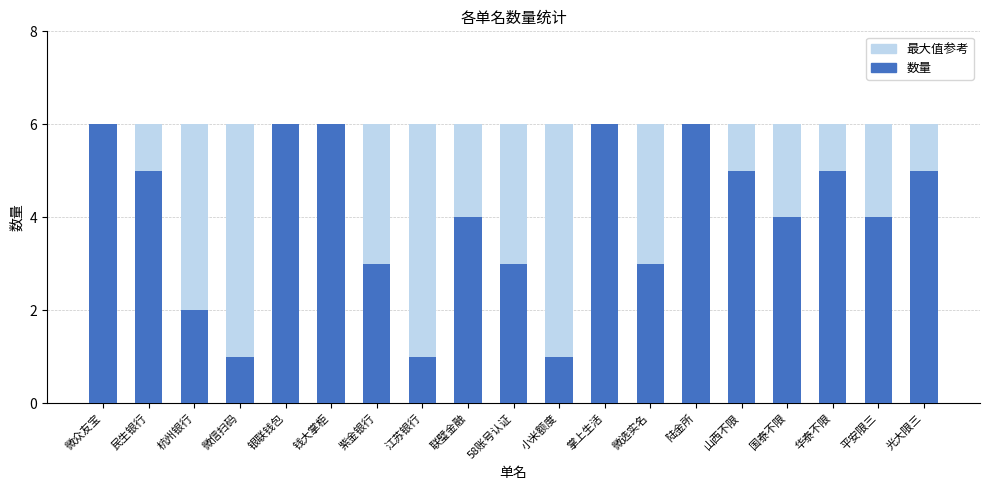

What is the value of the 最大值参考 bar at the 1st from the left?

6